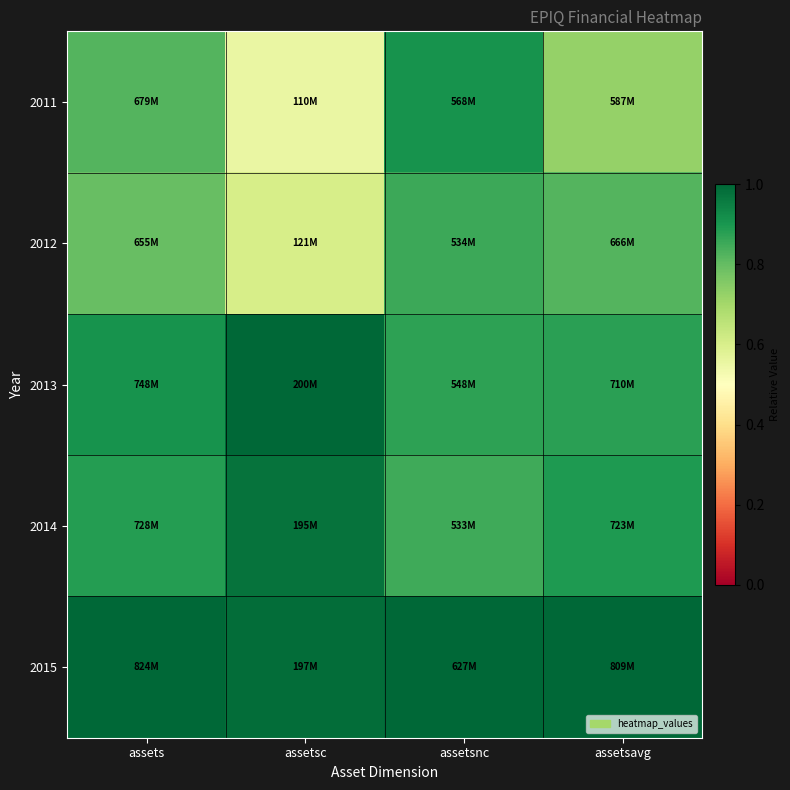

Which series has the largest total across all categories?

2015